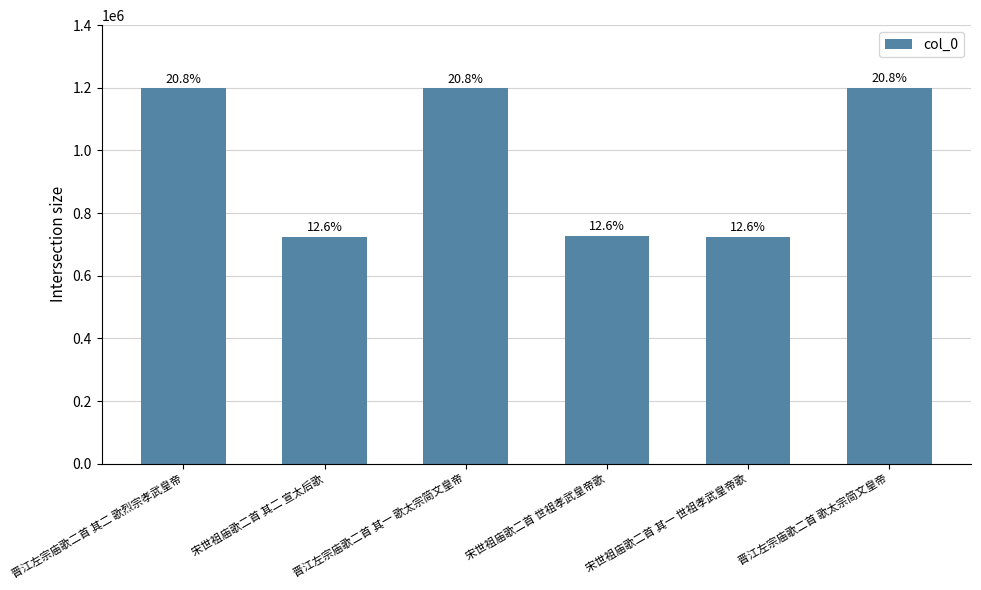

How many bars are there in total?

6